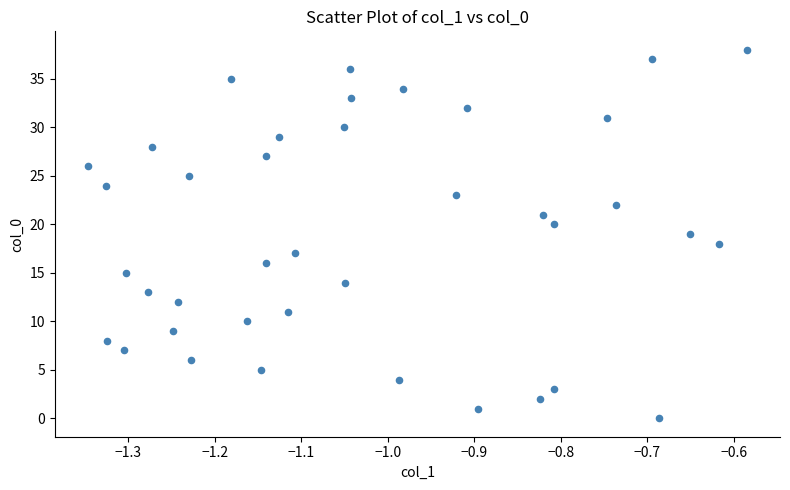

What is the range of Y values (max minus min)?

38